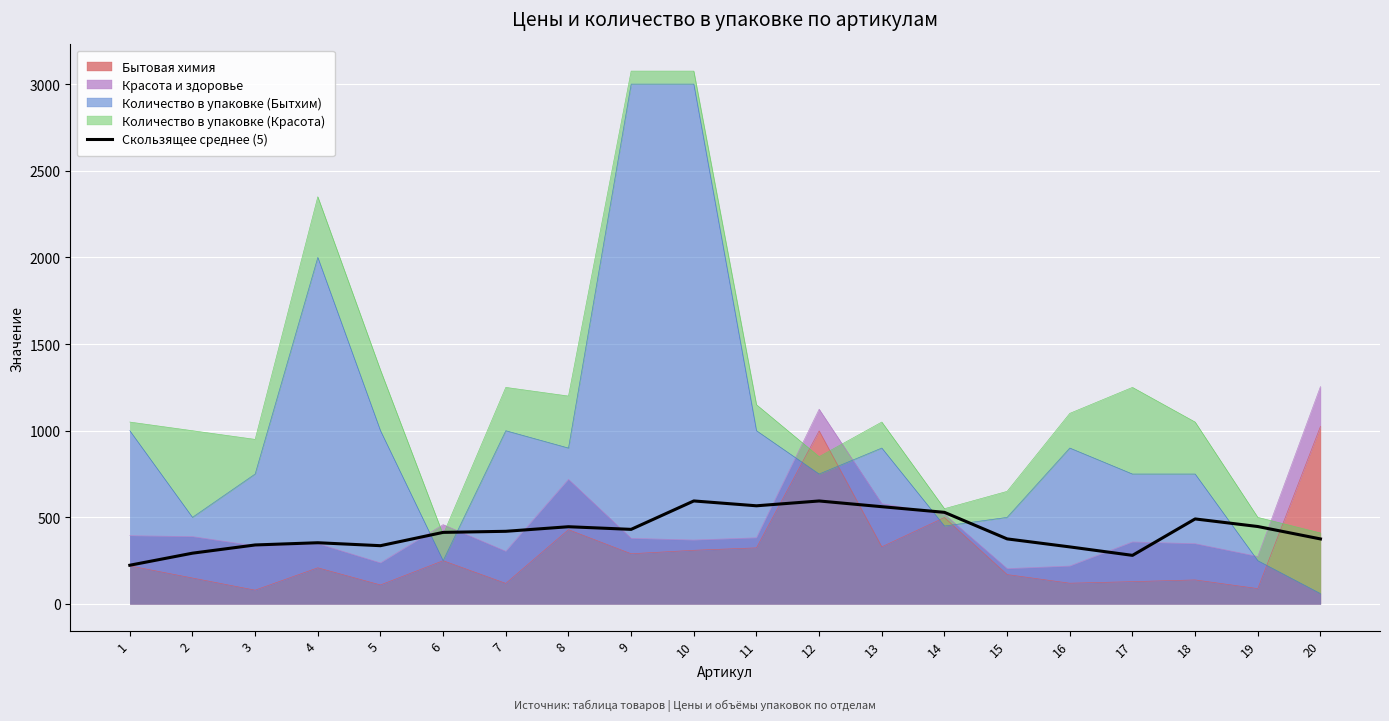

What is the difference between the maximum and second lowest values?

314.0